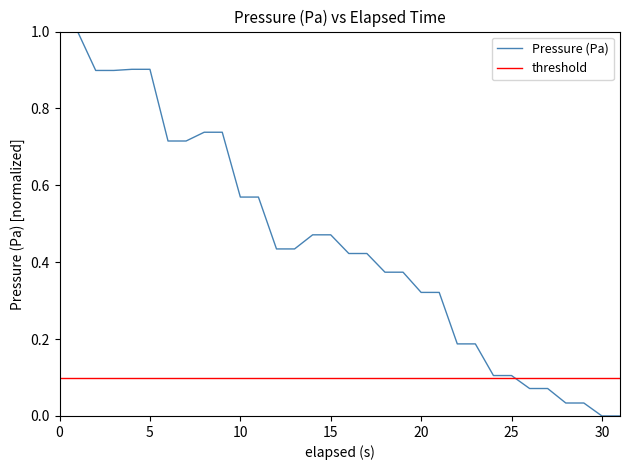

Does the chart have visible grid lines?

No